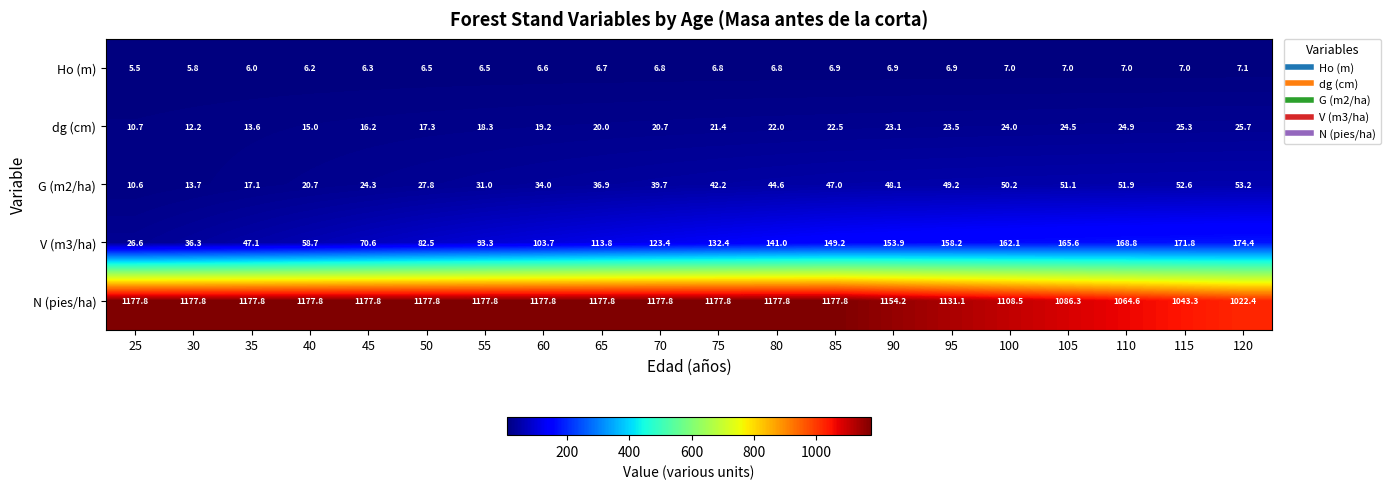

The G (m2/ha) series shows 26.1 at 35. True or false?

False